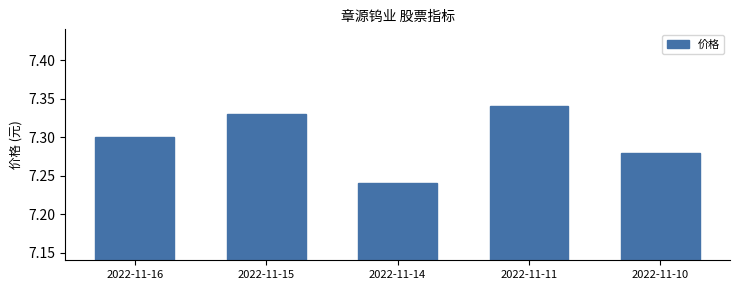

Is it true that the value at 2022-11-16 is 7.3?

True